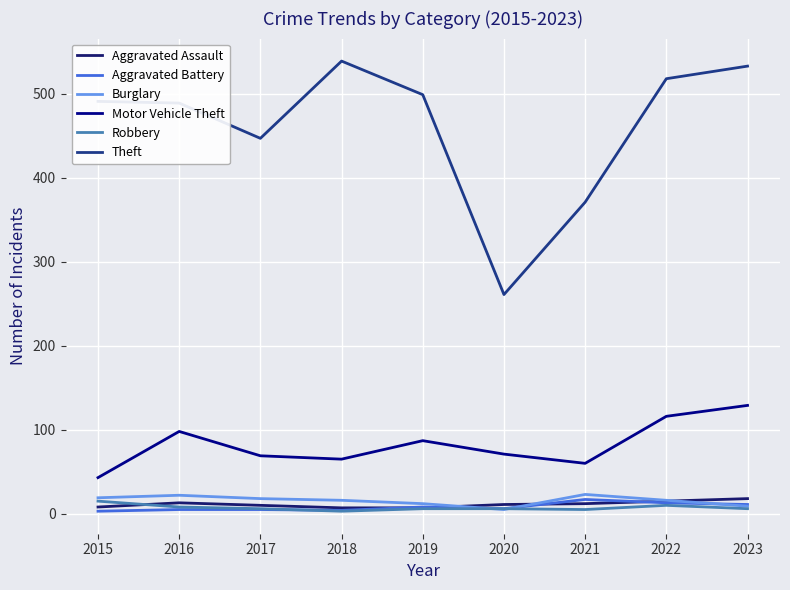

The value of Burglary at 2016 is 22. True or false?

True